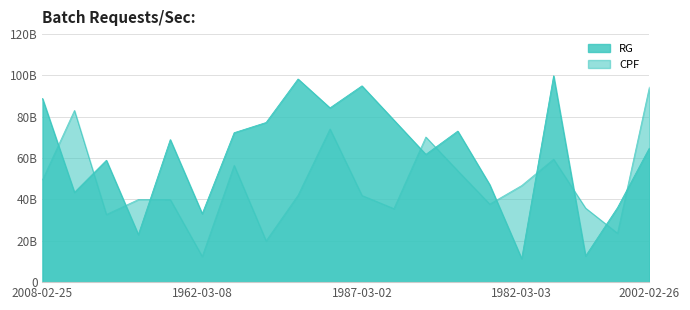

What is the sum of all CPF values?

949739683311